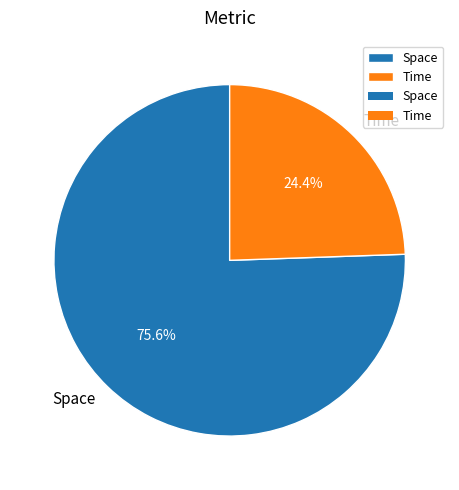

Count the number of slices in the pie.

2